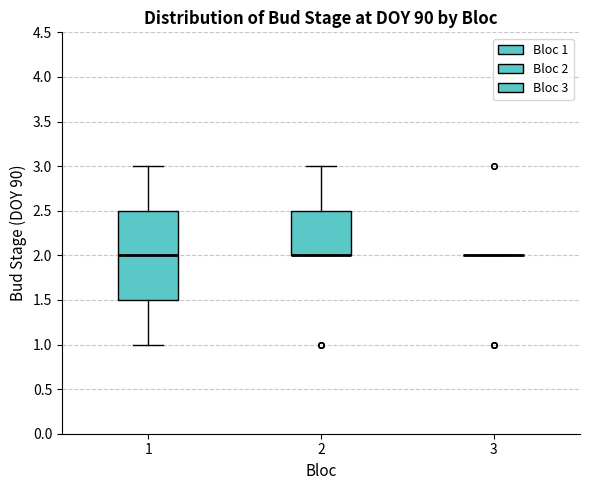

Which box is the tallest, from its lower edge to its upper edge?

1